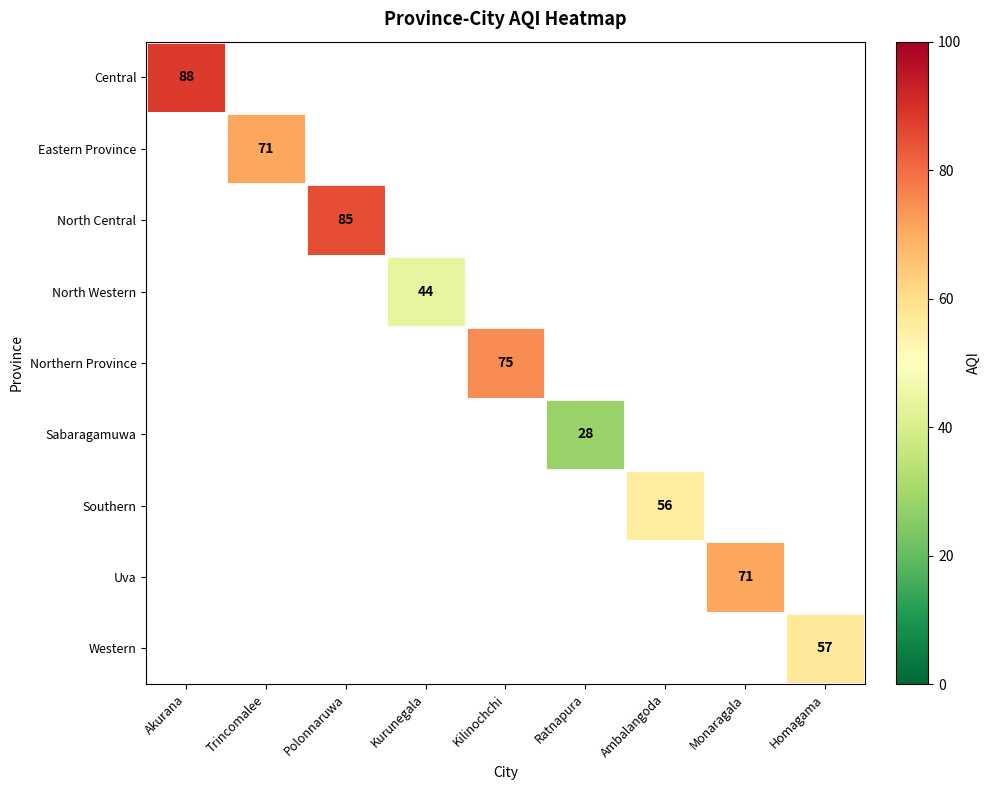

The value of Uva at Monaragala is 71. True or false?

True